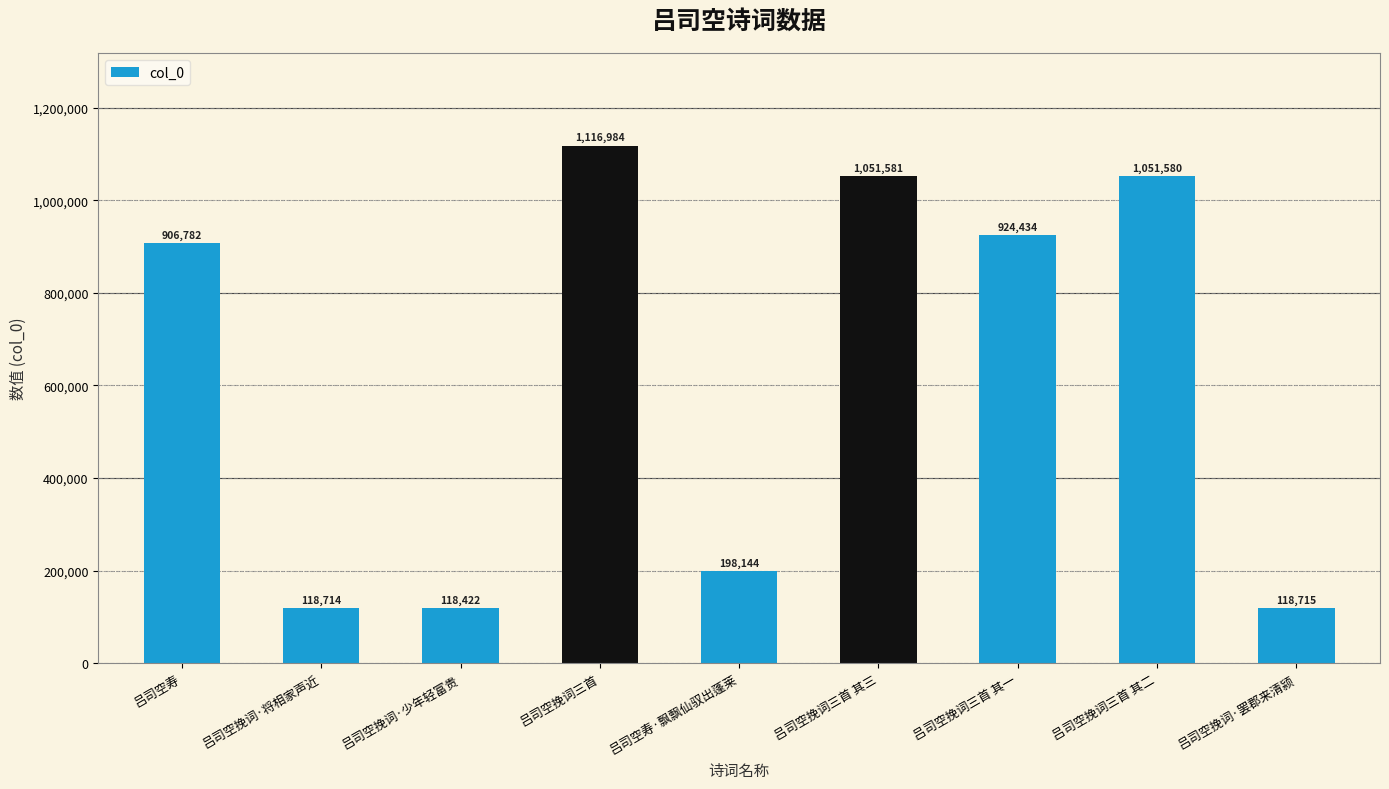

The chart shows a value of 1051581 at 吕司空挽词三首 其三. True or false?

True